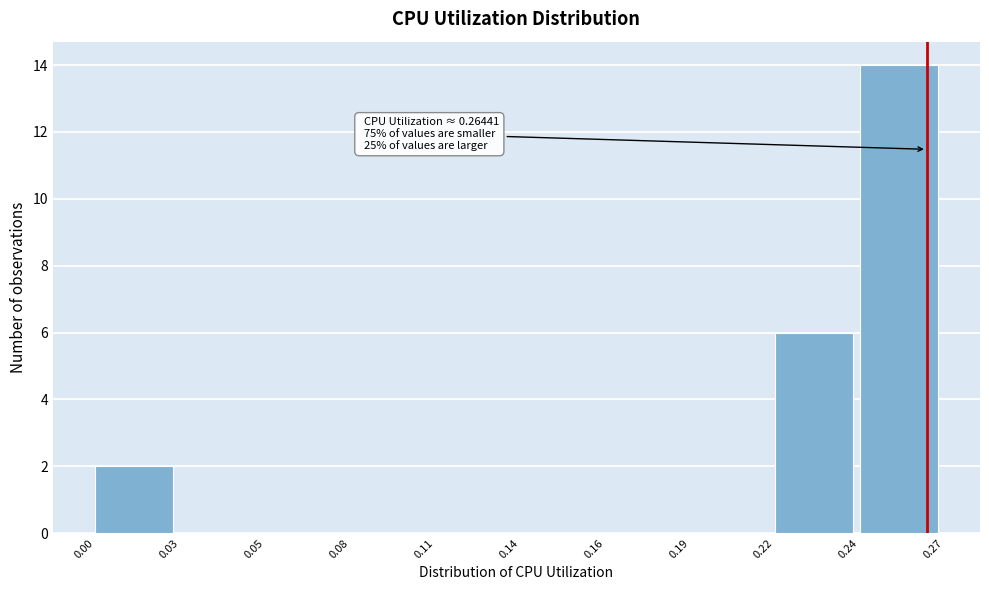

Reading left to right, list all the values displayed in this chart.

0.00=2	0.03=0	0.05=0	0.08=0	0.11=0	0.14=0	0.16=0	0.19=0	0.22=6	0.24=14